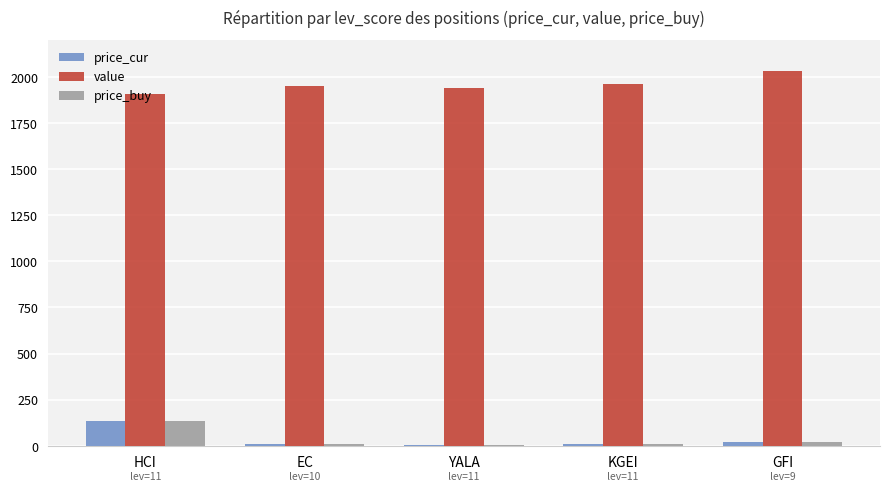

How many values in the value series exceed 1952?

3